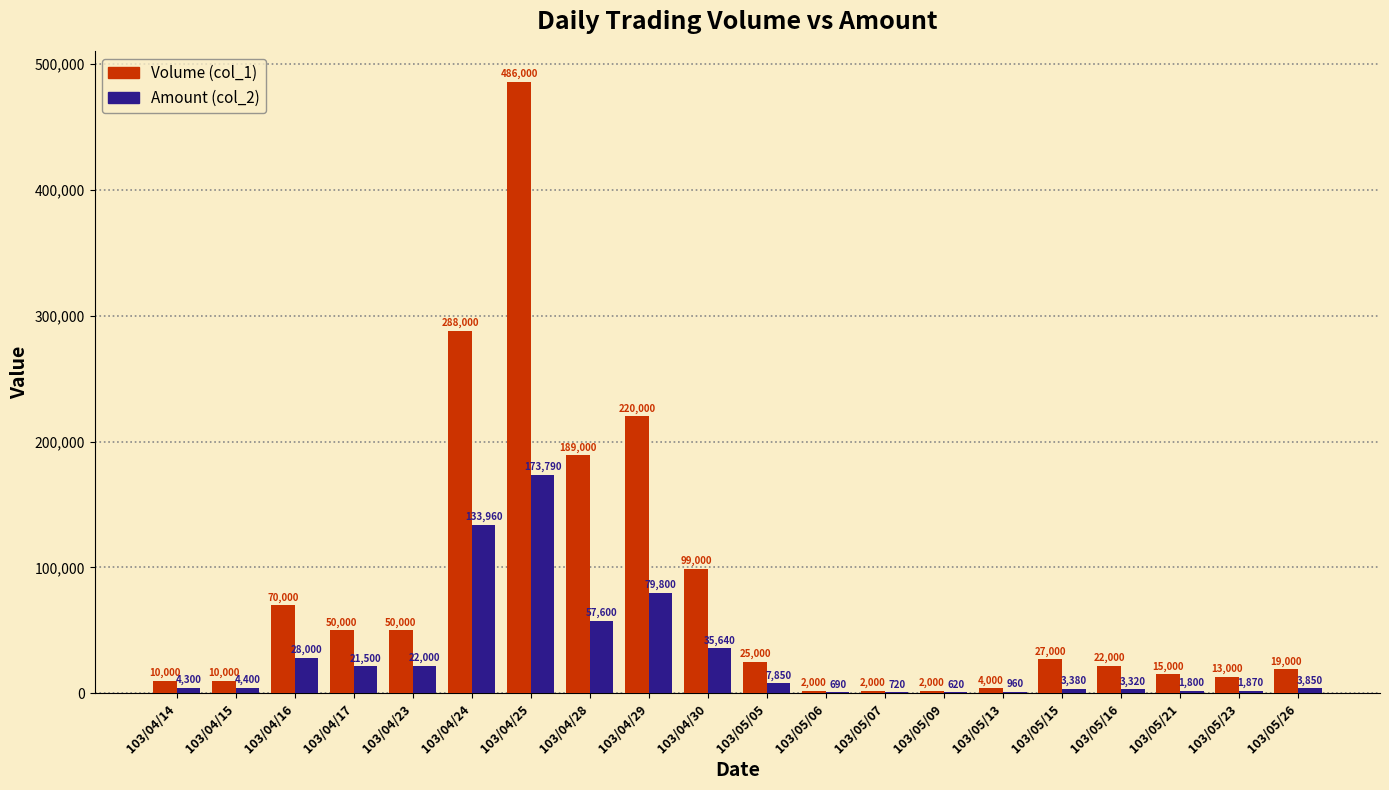

What is the maximum value shown in the chart?

486000